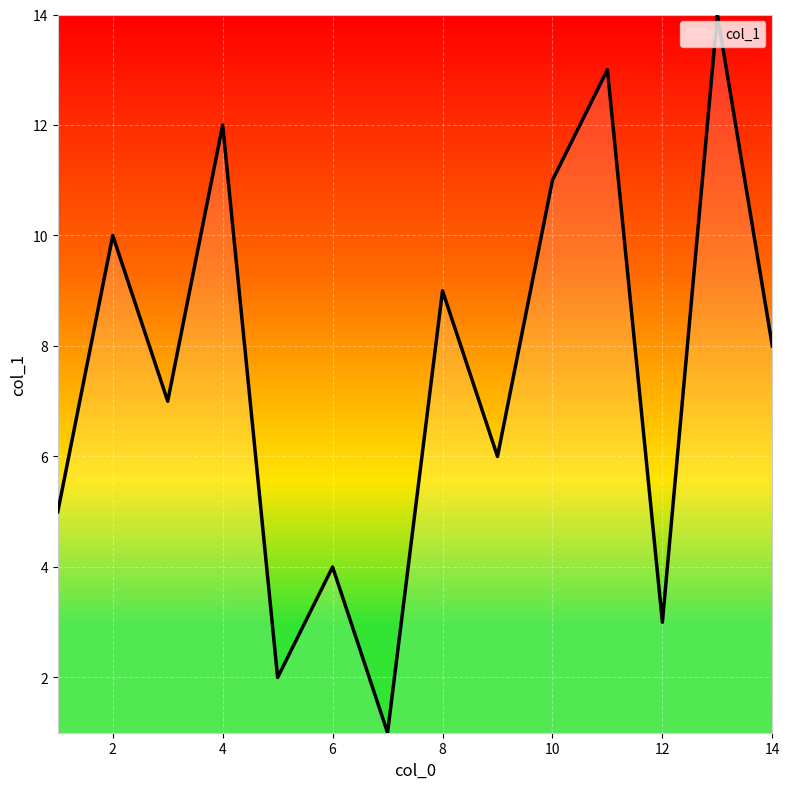

True or false: the data has more than 1 interior local peaks.

True